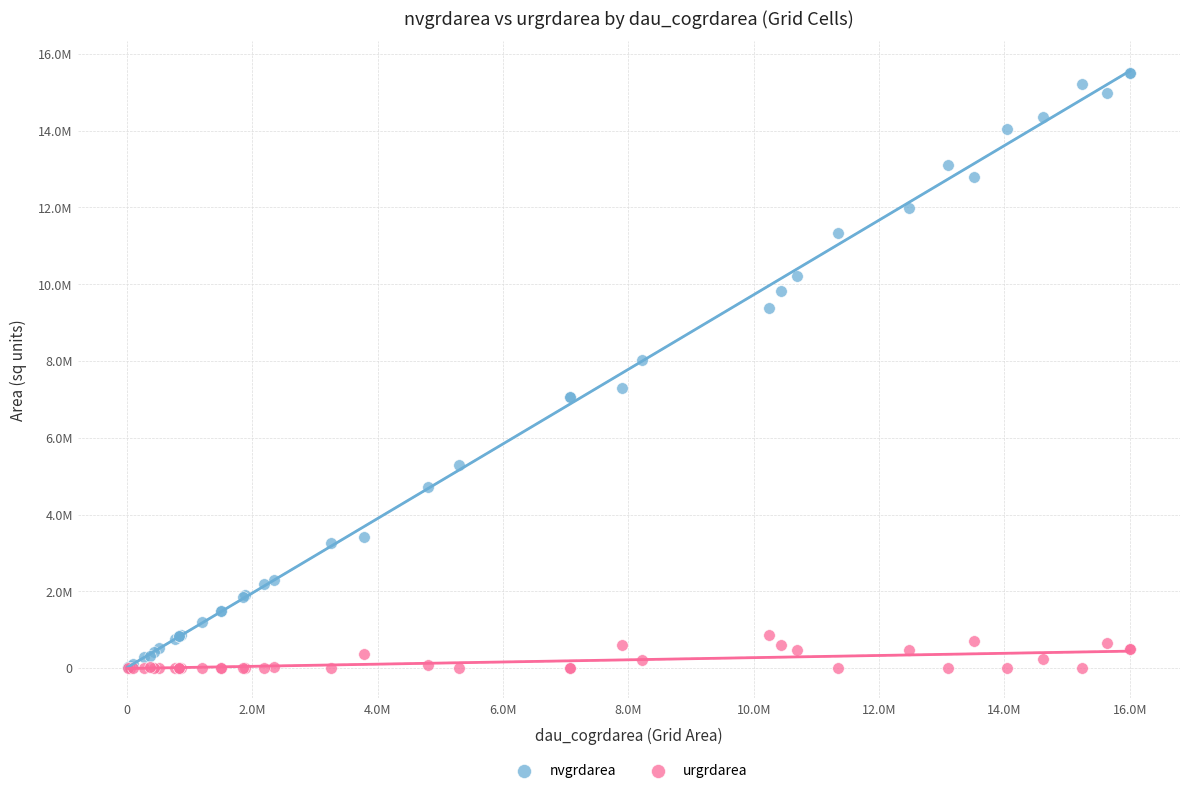

What are all the series names shown in the legend?

nvgrdarea, urgrdarea